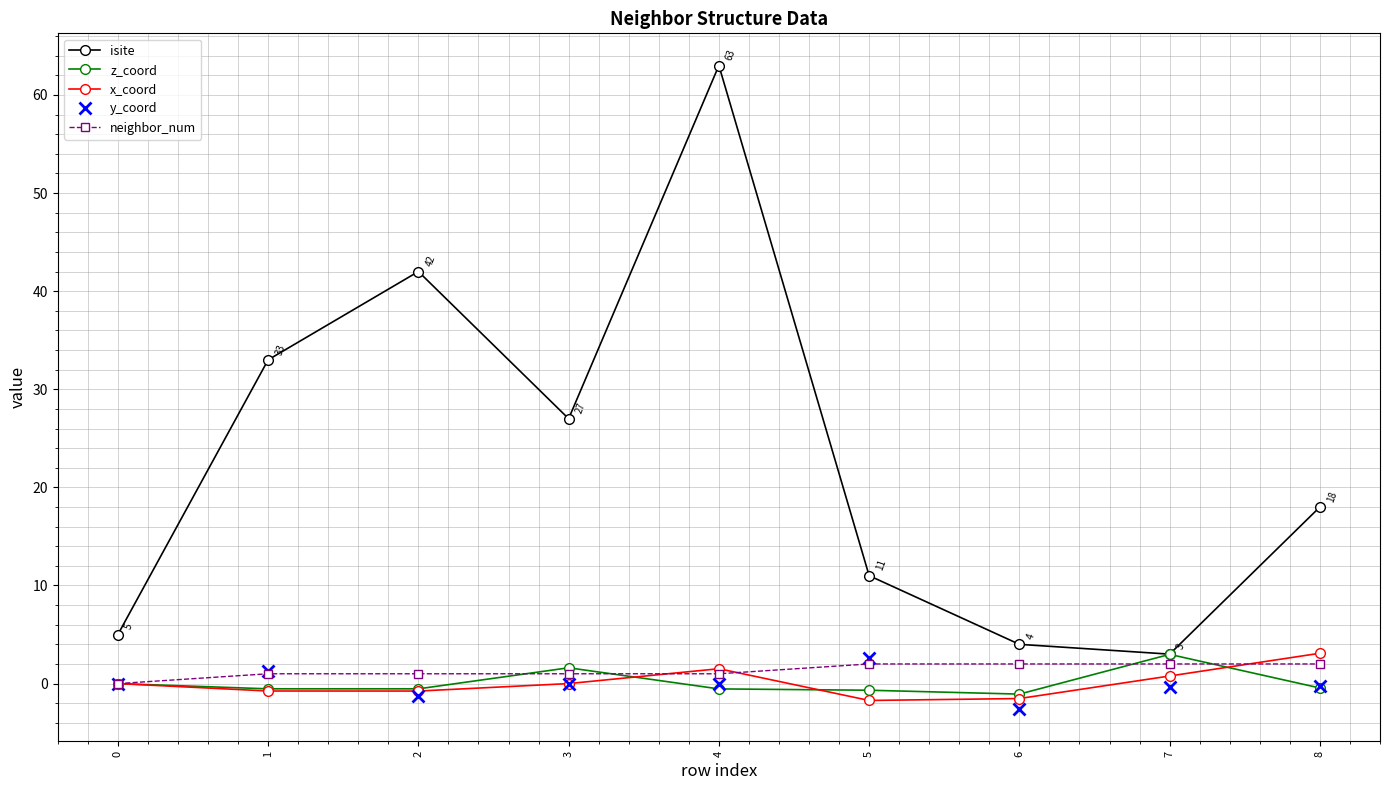

How many distinct data groups are displayed?

5